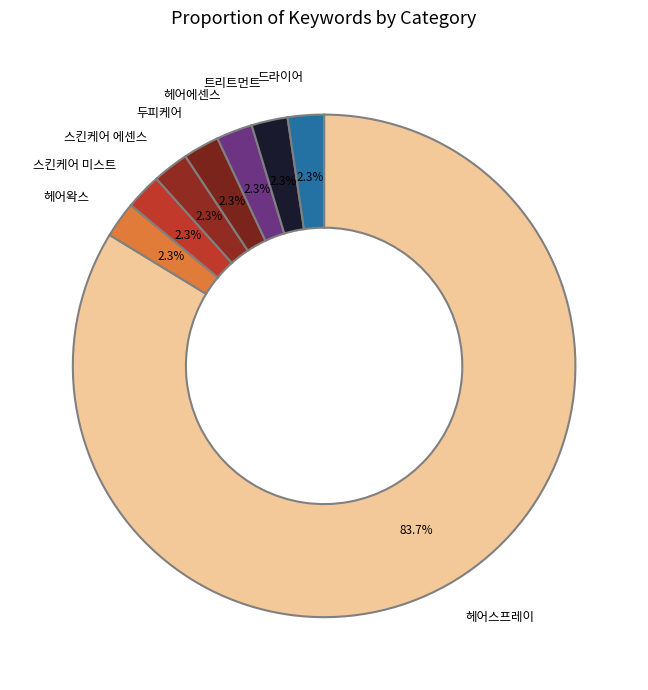

Is the sum of 스킨케어 미스트 and 트리트먼트 greater than half?

No